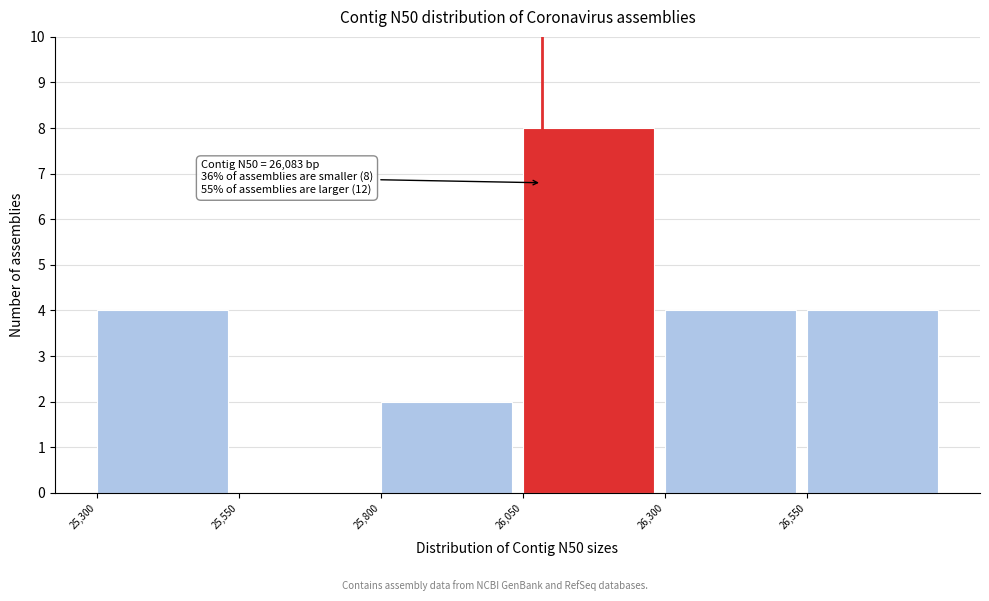

Which range on the x-axis has the tallest bar?

26050 to 26300